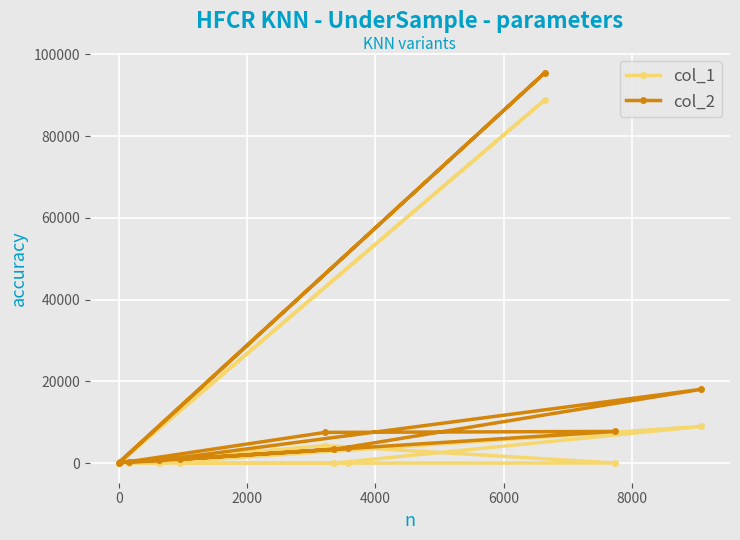

Which series has the widest spread of values?

col_2